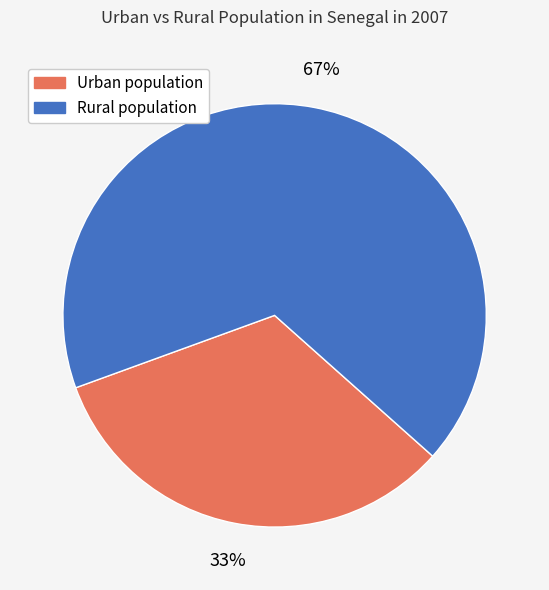

Combined, do Urban population and Rural population account for over 50%?

Yes